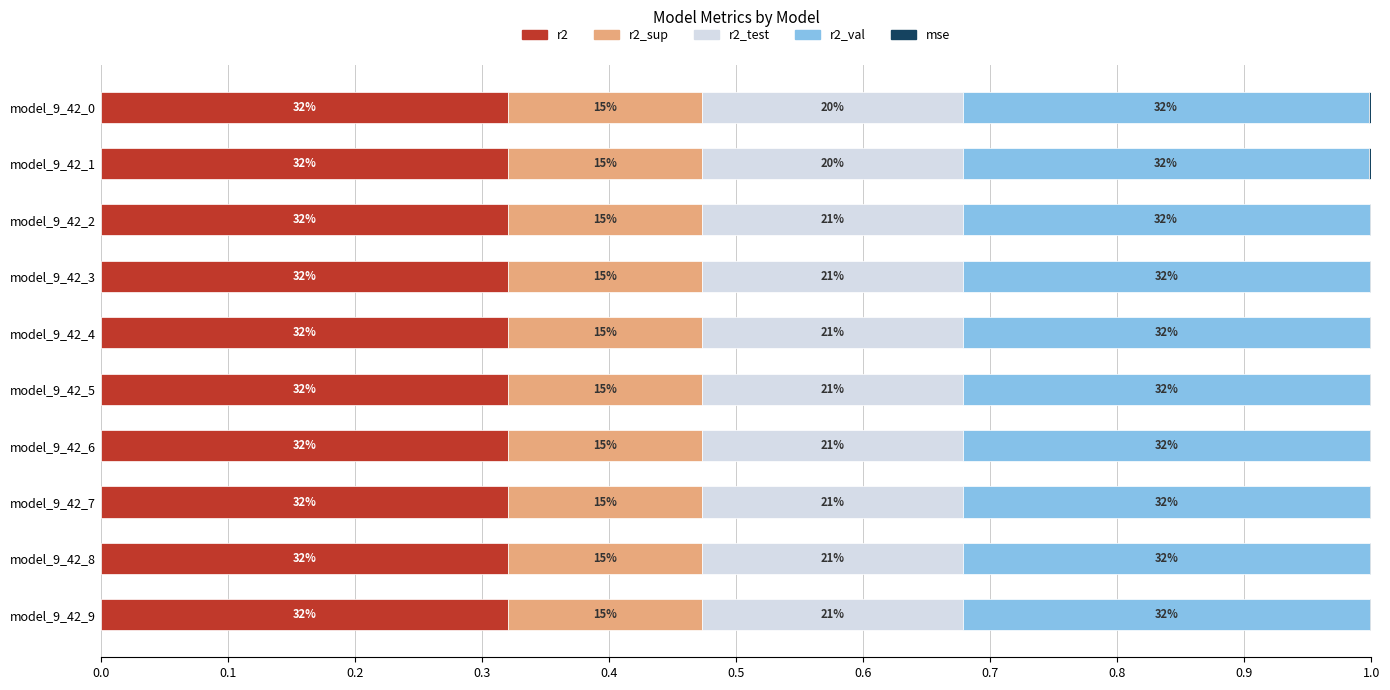

Which series has the largest total across all categories?

r2